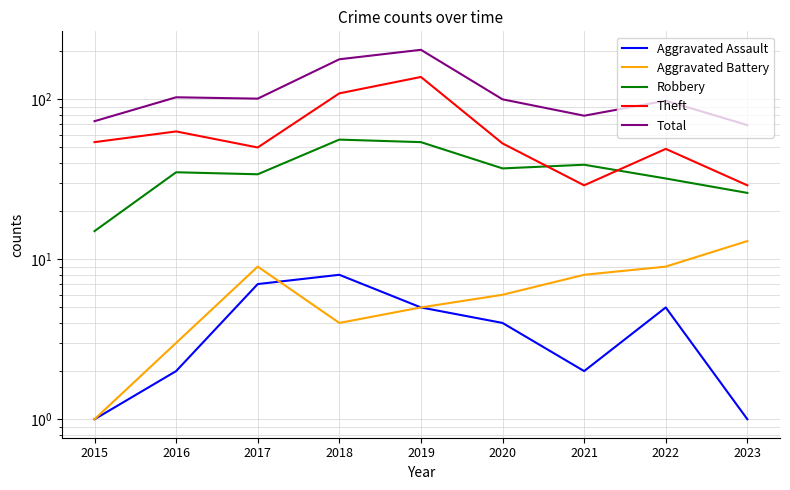

True or false: Aggravated Assault has more than 1 points higher than both neighbors.

True